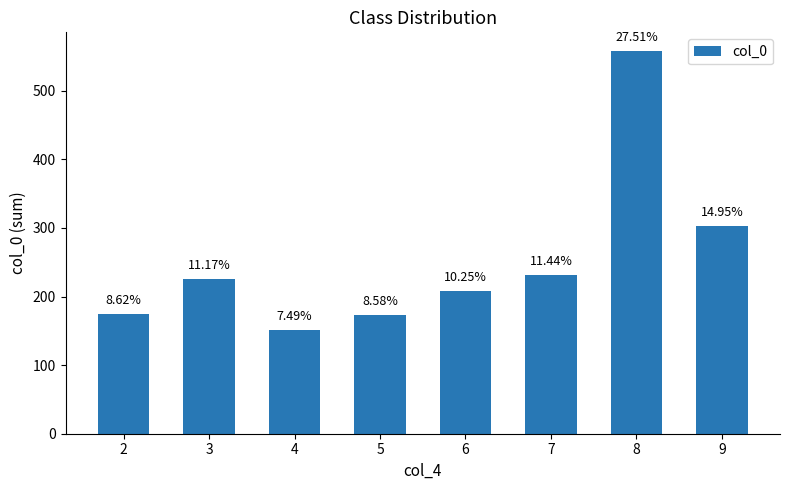

At which label does the data first exceed 226?

3